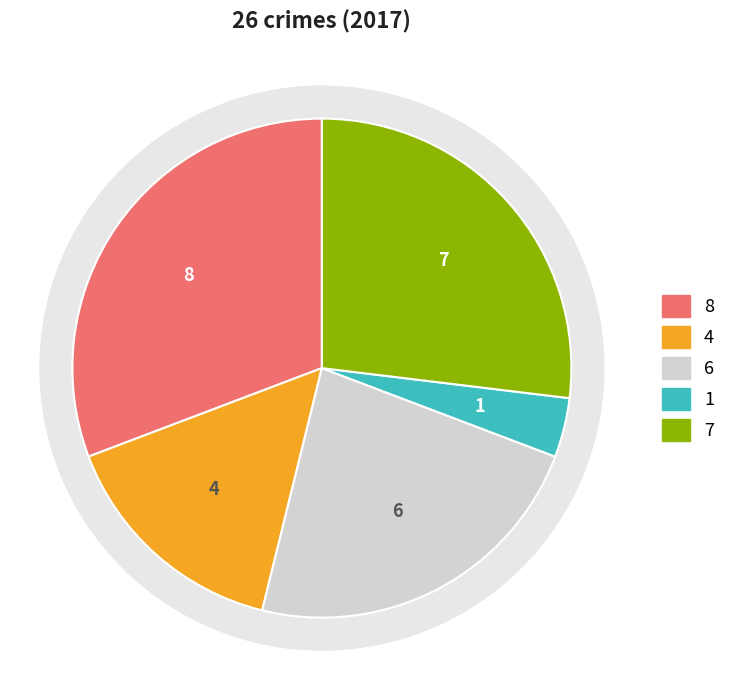

The Homicide slice represents 4% of the pie. True or false?

True